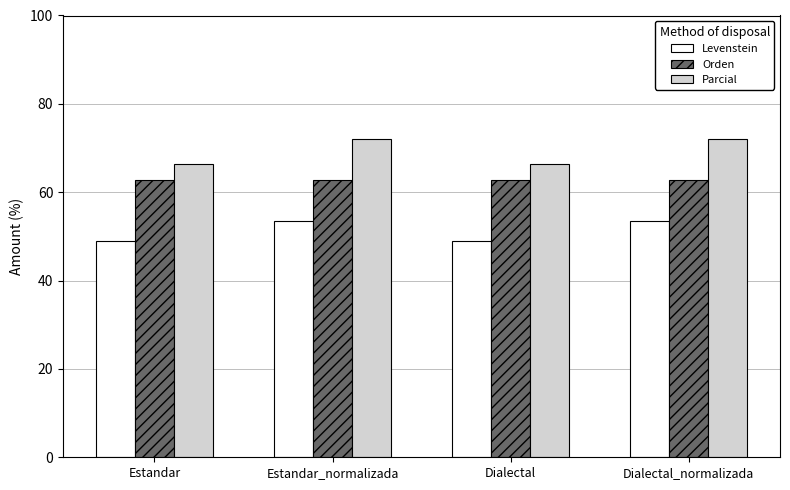

Which series has the widest spread of values?

Parcial